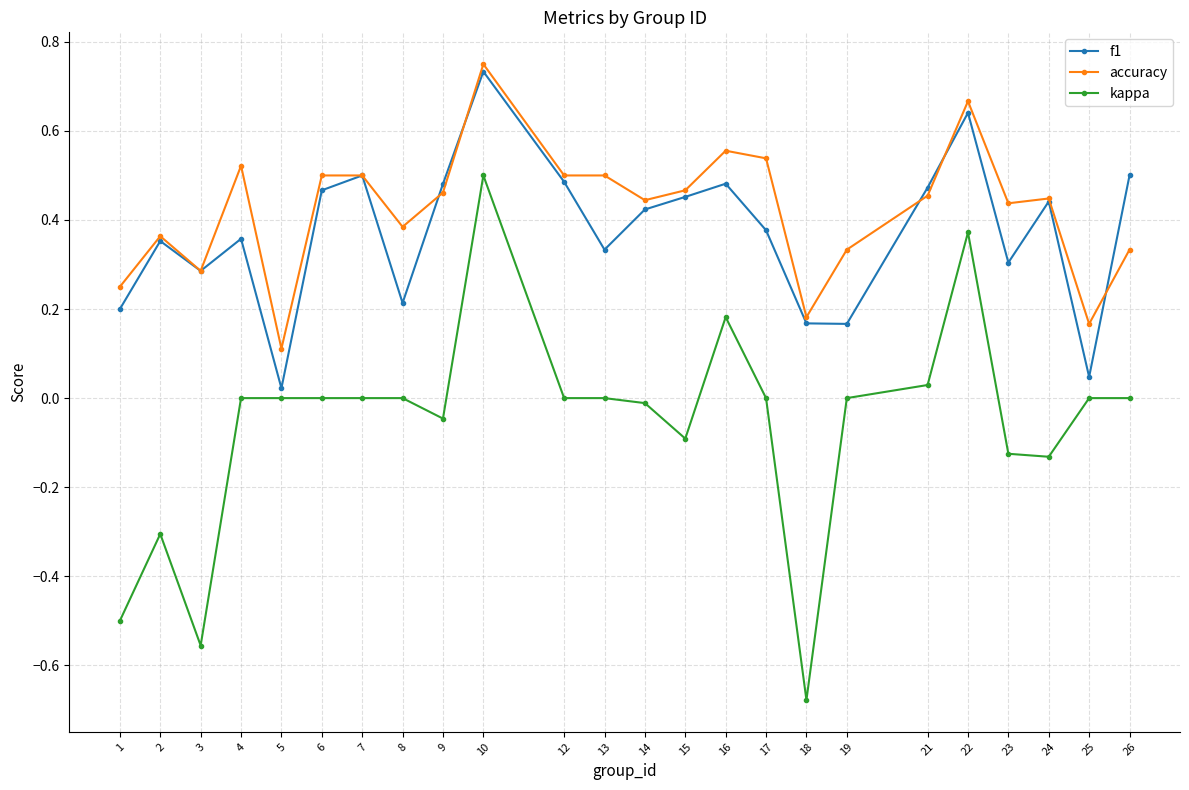

True or false: f1 has a value of 0.3 at 23.

True